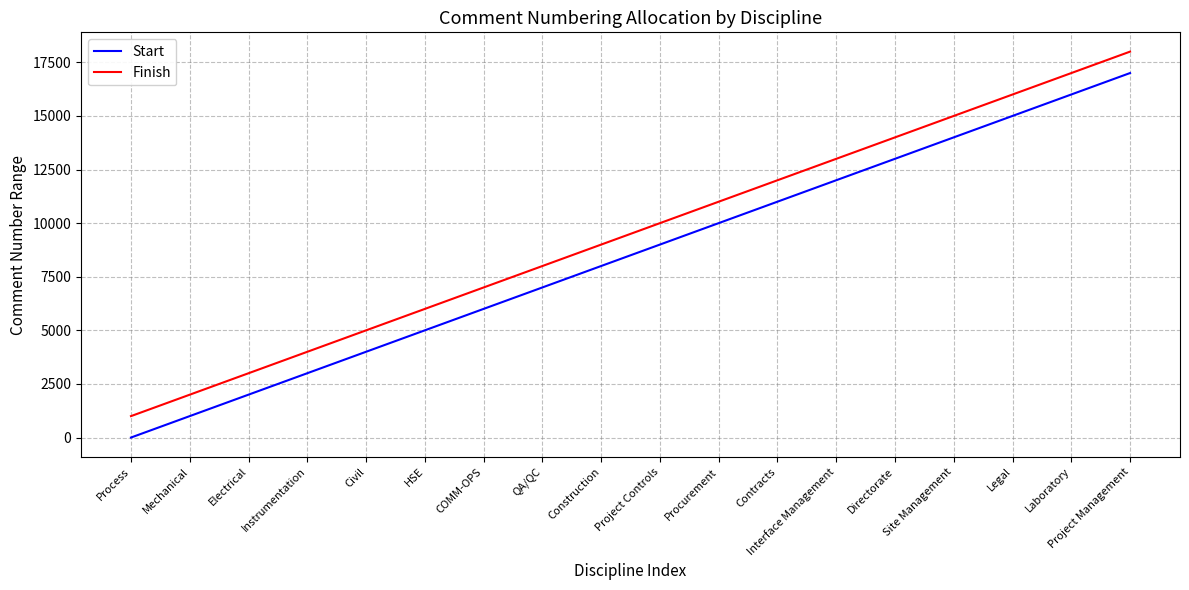

What is the highest value of the Start series?

17001